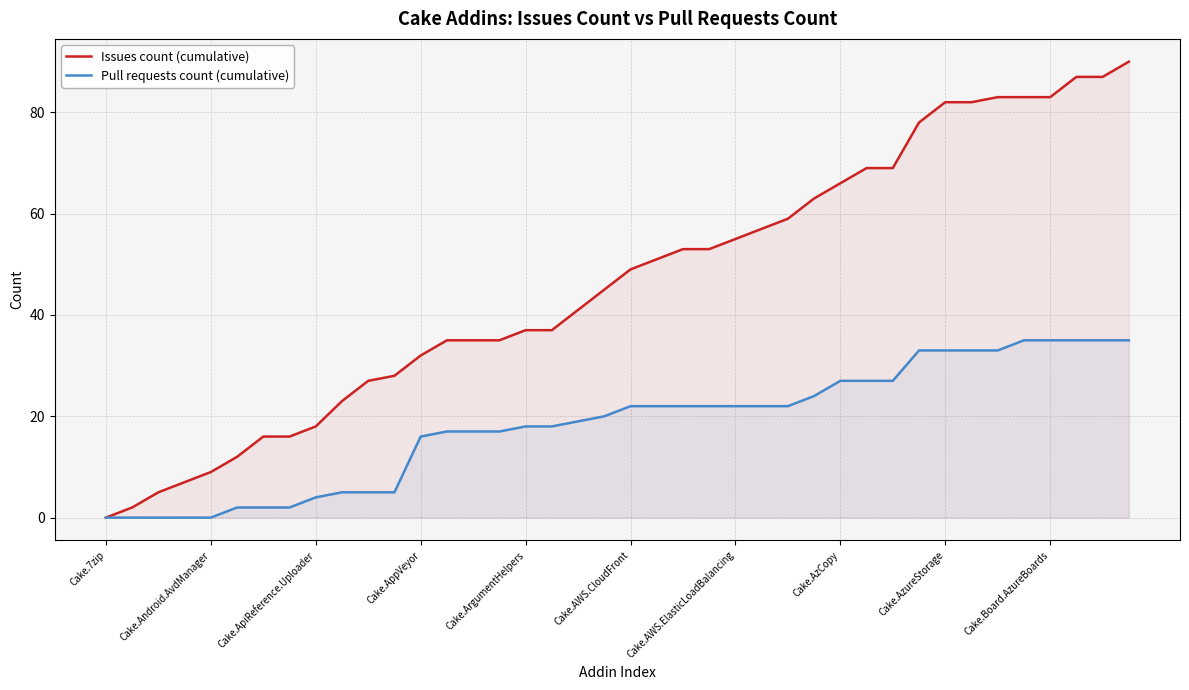

Rank the series by their maximum value, from lowest to highest.

Pull requests count (cumulative), Issues count (cumulative)